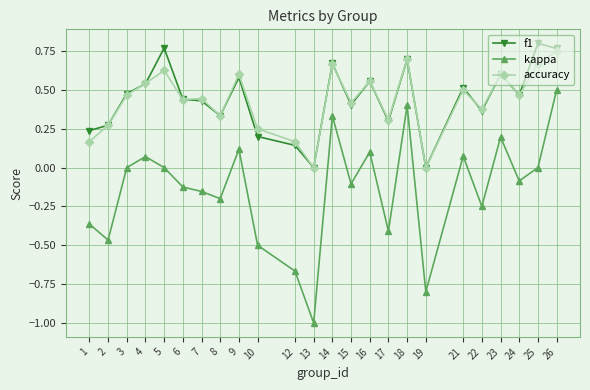

The value of accuracy at 18 is 0.7. True or false?

True